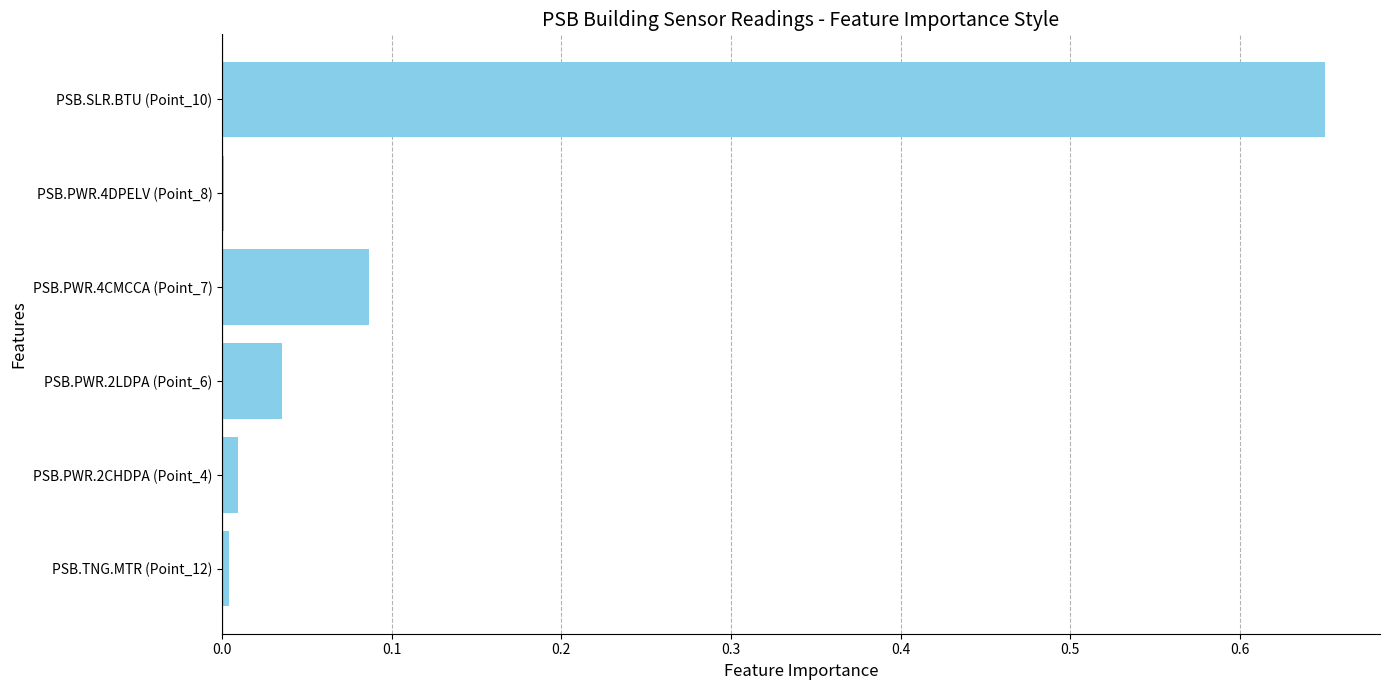

At which category does the chart reach its peak across all series?

PSB.SLR.BTU (Point_10)